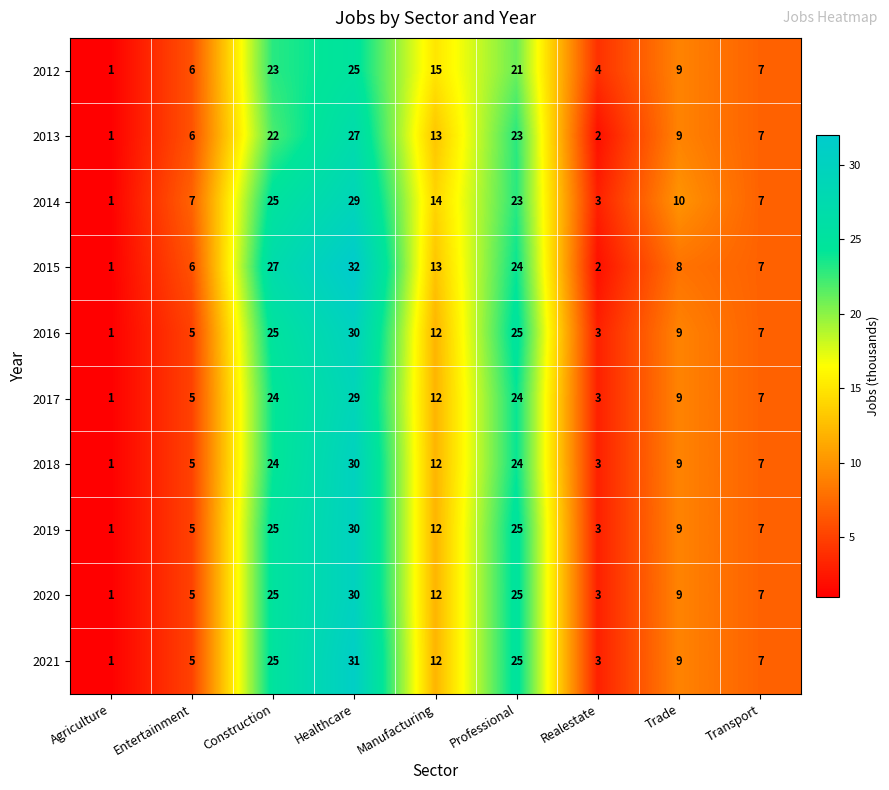

Which series has the widest spread of values?

2015